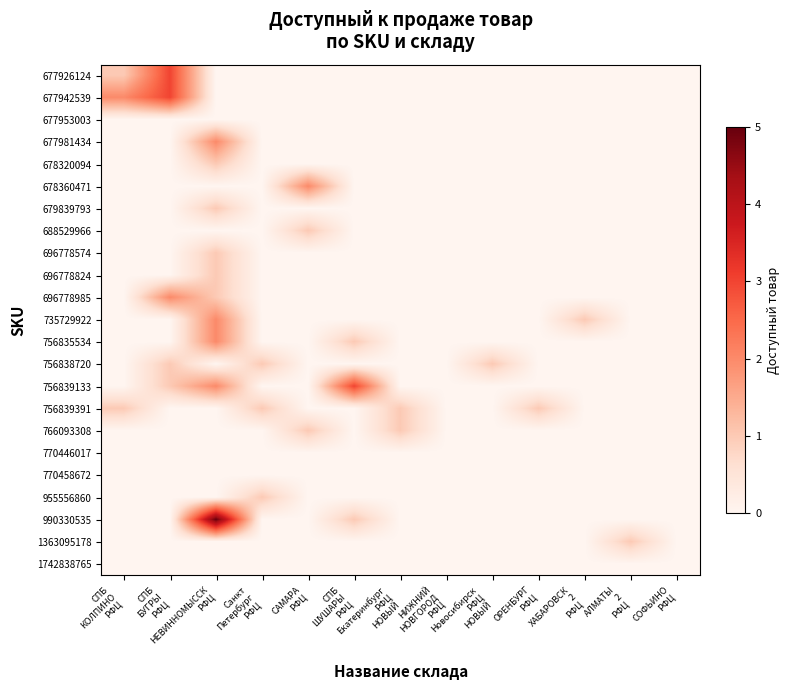

List the series in order of their peak value, lowest first.

677953003, 770446017, 770458672, 1742838765, 678320094, 679839793, 688529966, 696778574, 696778824, 756838720, 756839391, 766093308, 955556860, 1363095178, 677981434, 678360471, 696778985, 735729922, 756835534, 677926124, 677942539, 756839133, 990330535